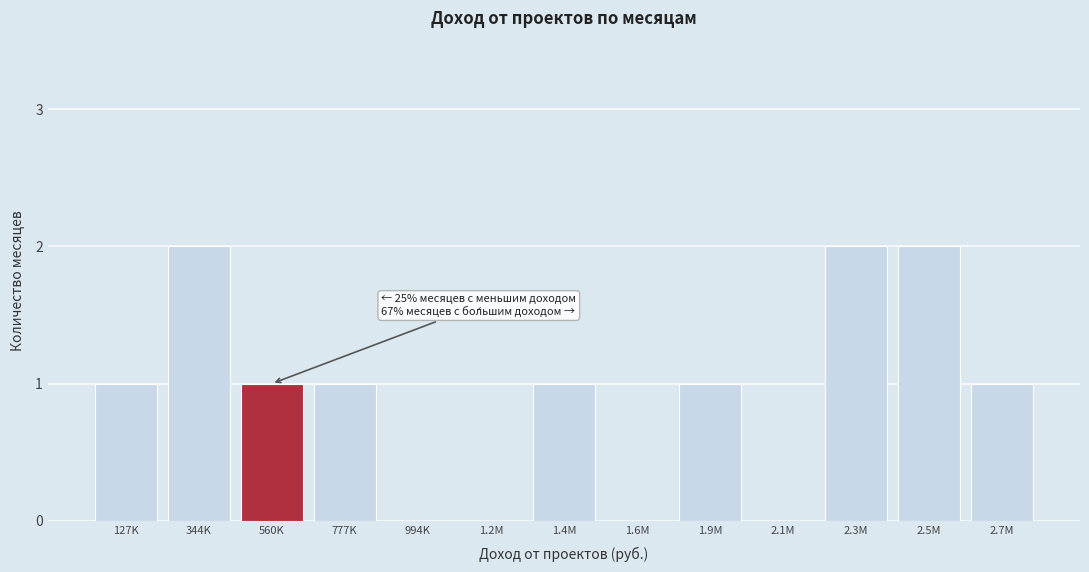

Reading left to right, what are all the values shown in this chart?

127K=1	344K=2	560K=1	777K=1	994K=0	1.2M=0	1.4M=1	1.6M=0	1.9M=1	2.1M=0	2.3M=2	2.5M=2	2.7M=1